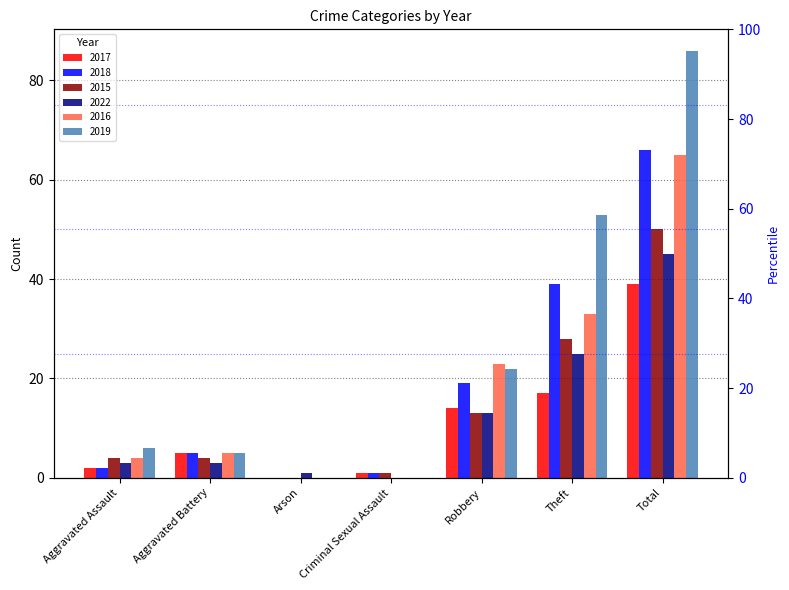

What position from the right is Total?

1